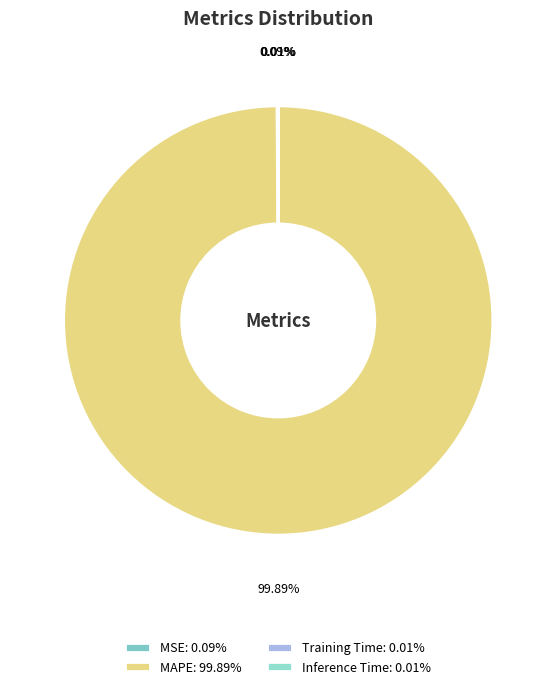

Which slice is the smallest?

Inference Time